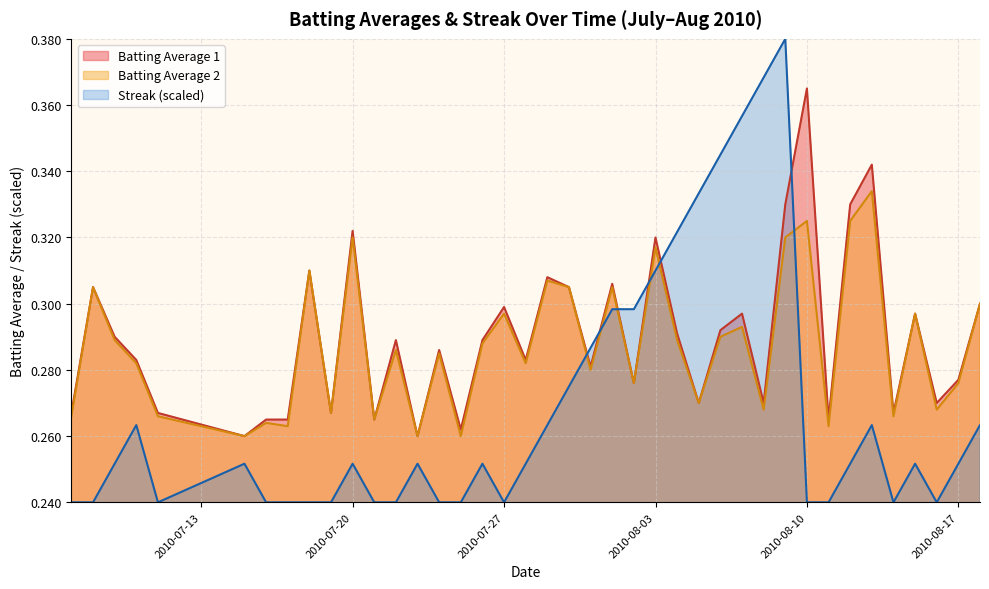

How many intersections are there between Streak (scaled) and Batting Average 1?

6